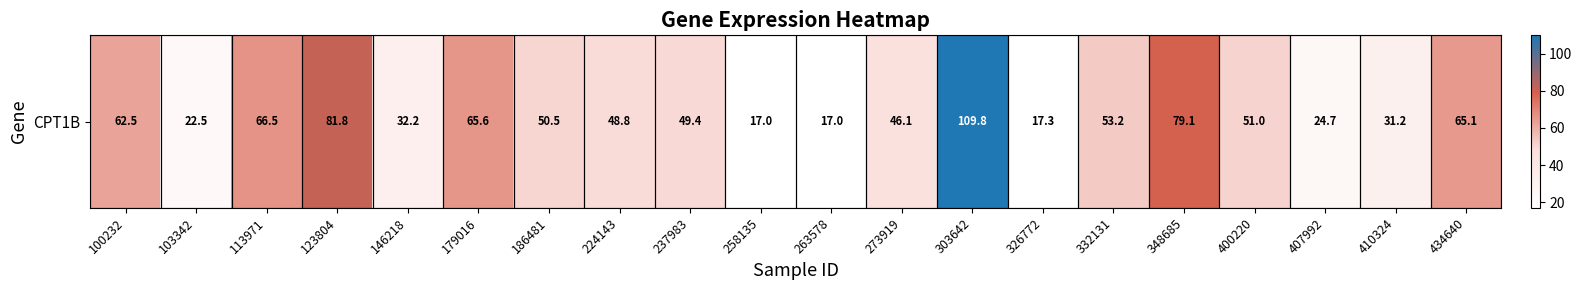

Count the number of categories in the chart.

20